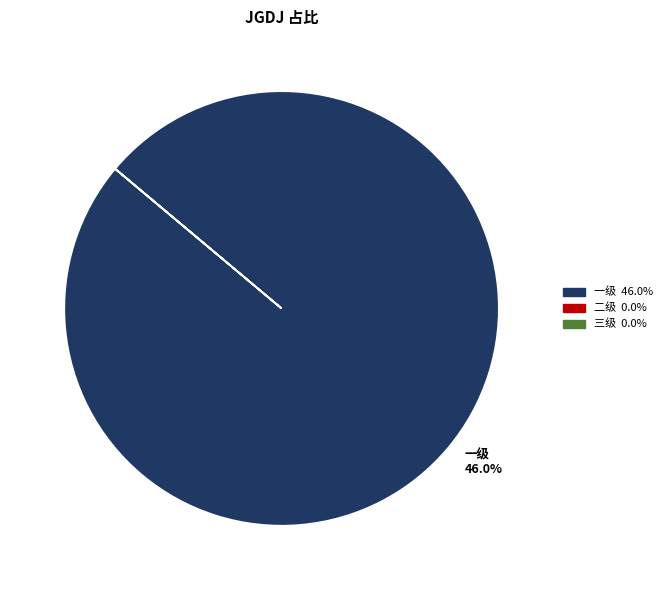

Which category accounts for the majority?

一级